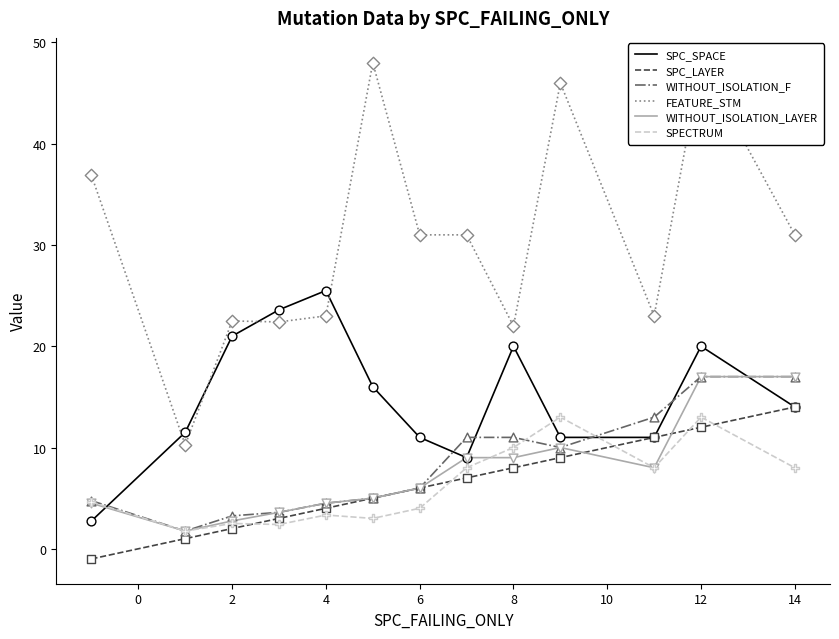

Is the value of SPC_LAYER at 11 greater than the value of FEATURE_STM at 2?

No